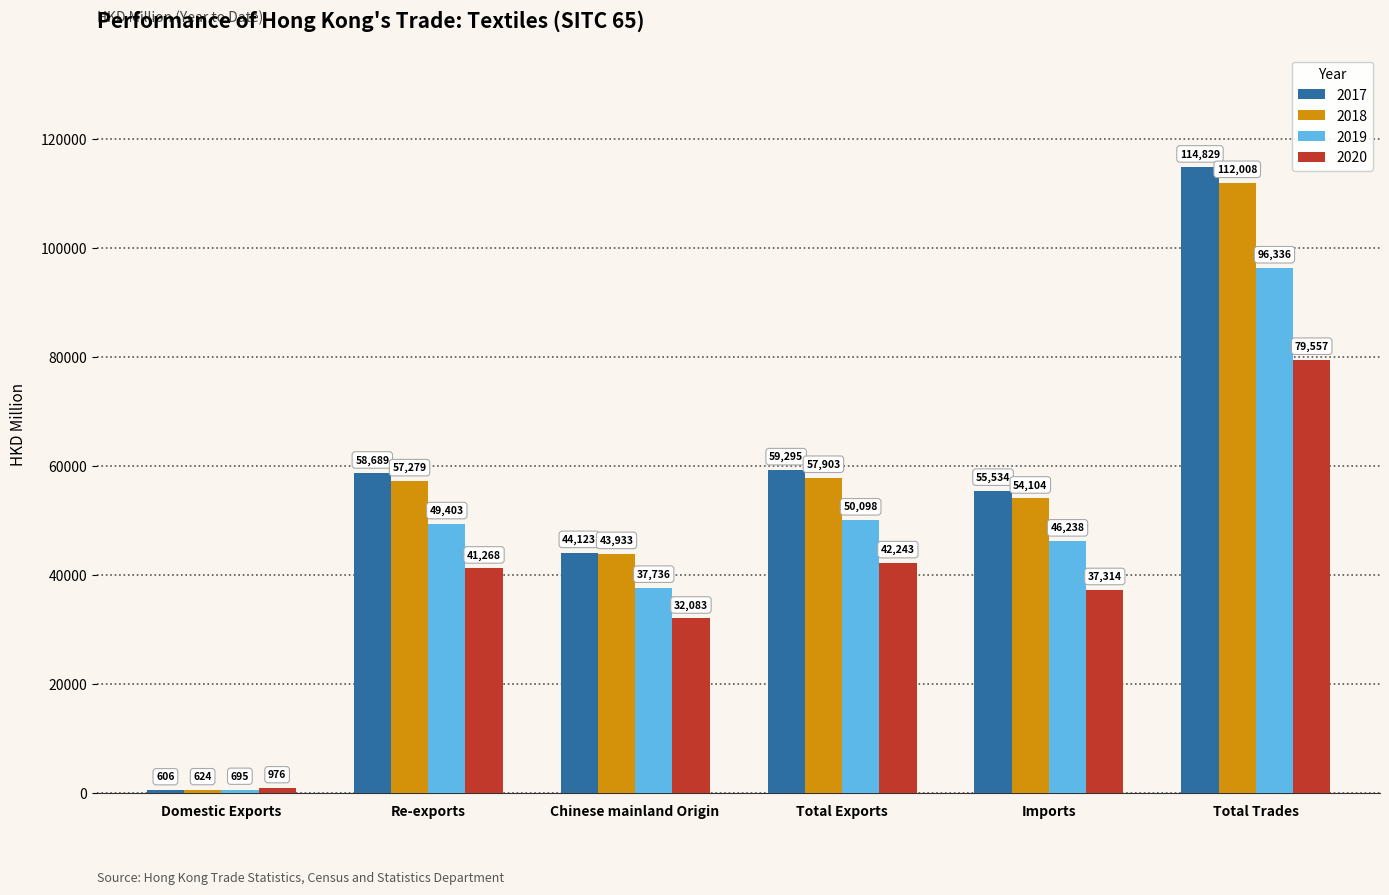

What is the difference between the maximum and second lowest values in the 2017 series?

70705.5